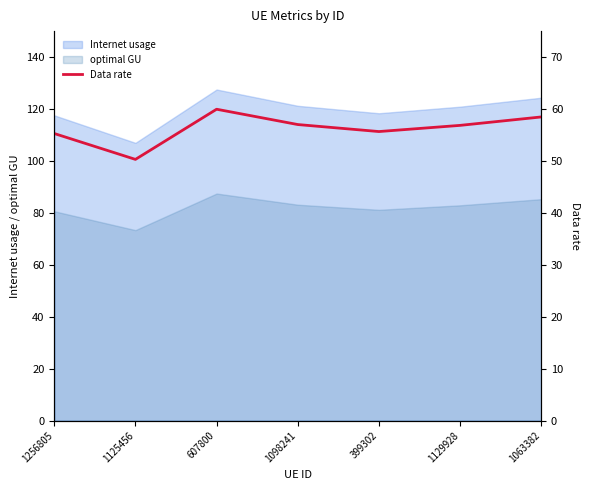

Count the number of categories in the chart.

7